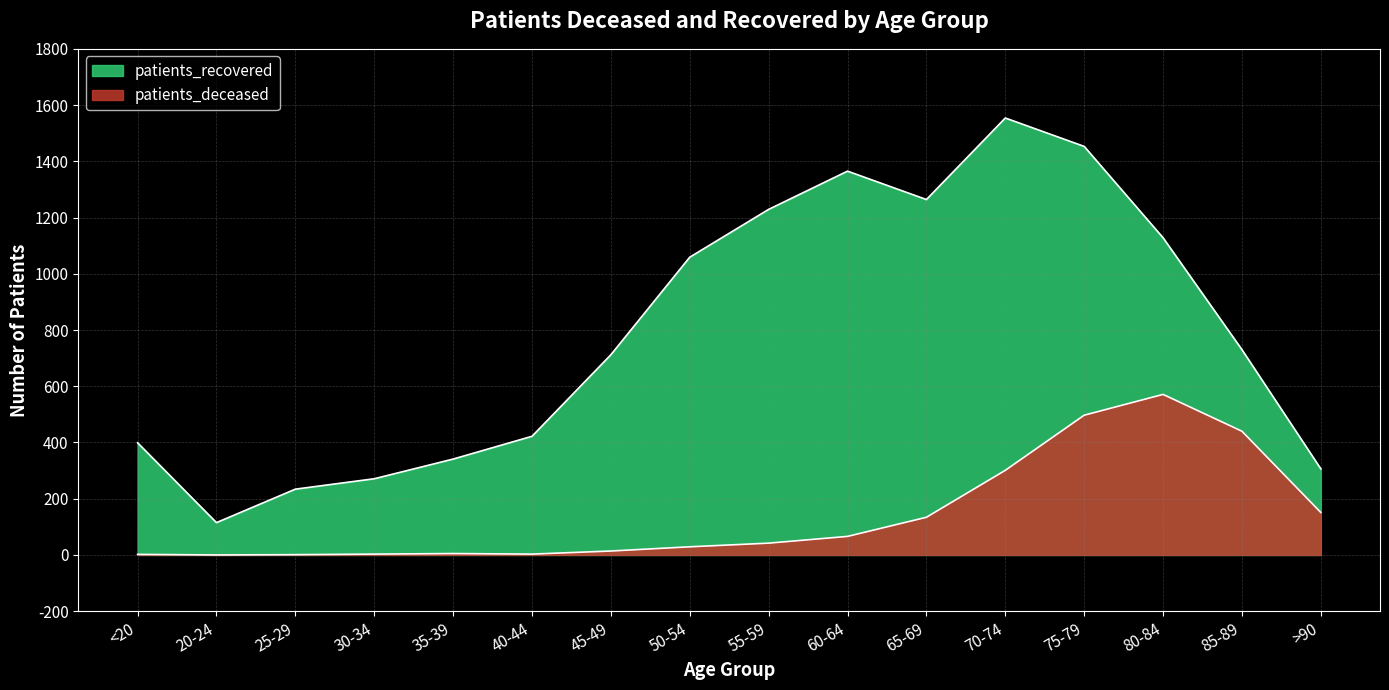

Between 25-29 and 75-79, which series saw the biggest shift?

patients_recovered